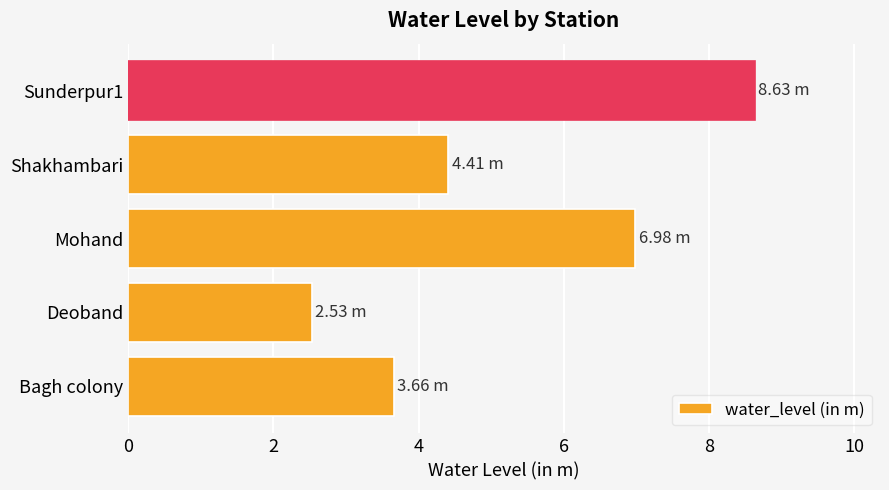

Rank the categories by value from lowest to highest.

Deoband, Bagh colony, Shakhambari, Mohand, Sunderpur1